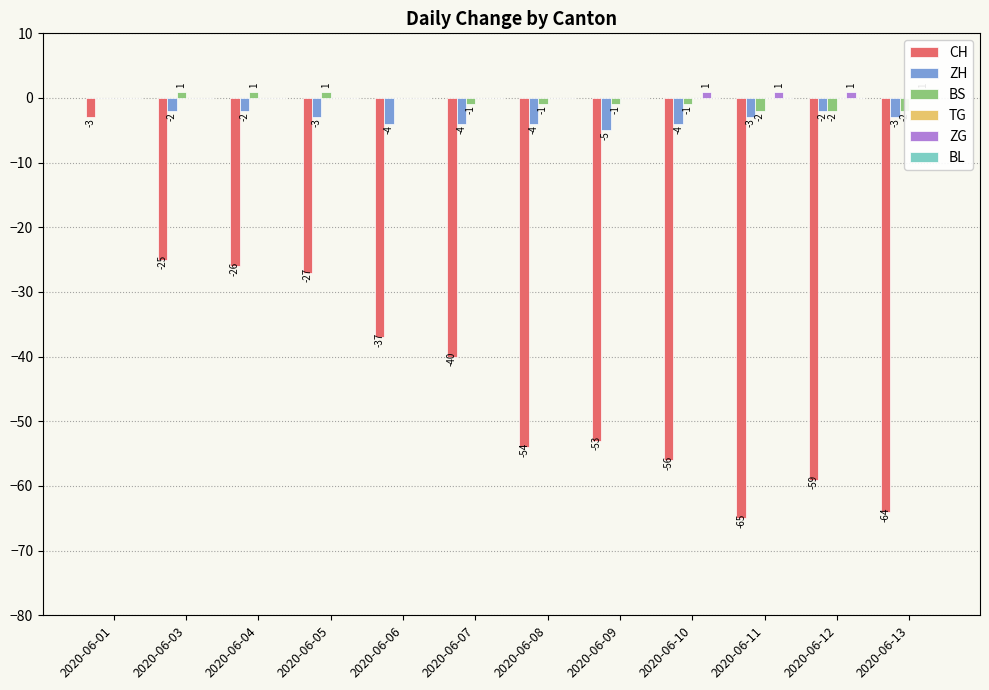

Which has a higher value, 2020-06-07 or 2020-06-09?

2020-06-07